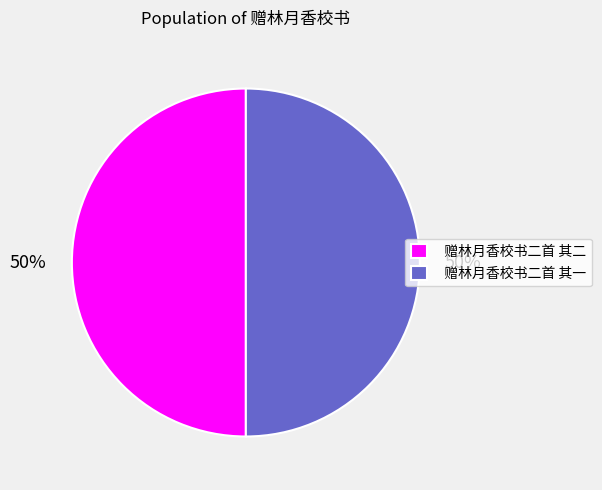

Count the number of slices in the pie.

2